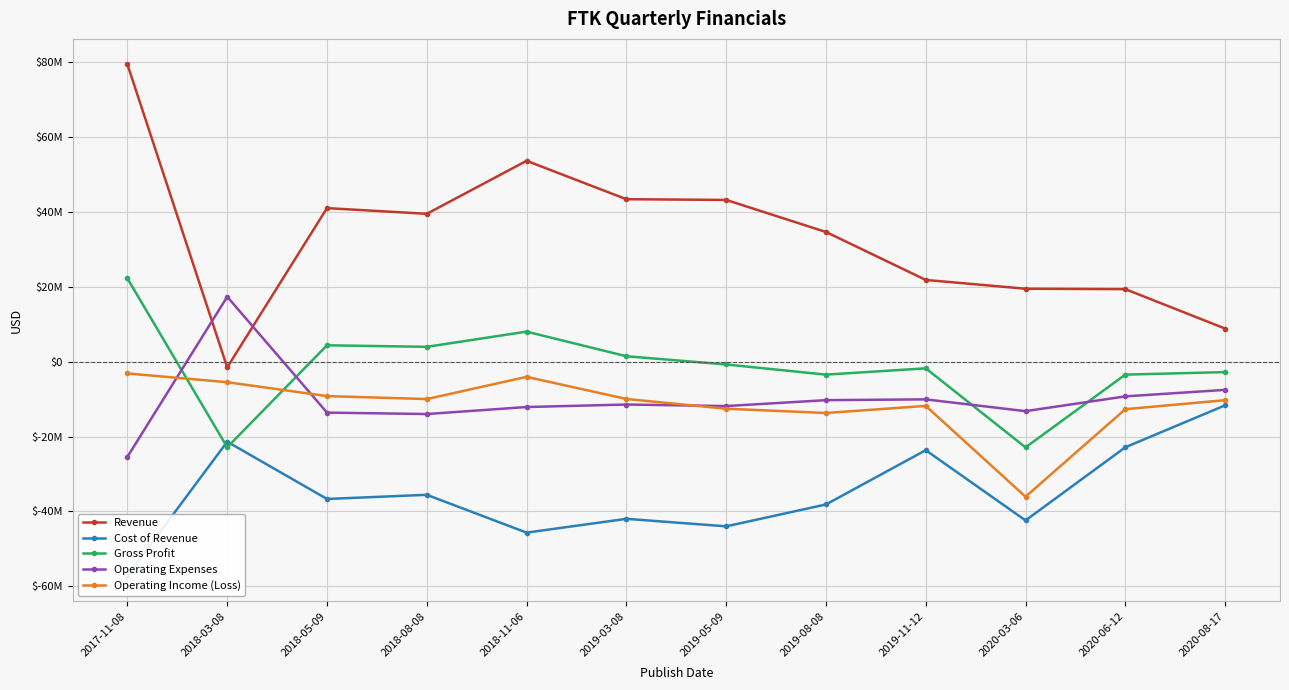

Which category has the lowest value in the Operating Income (Loss) series?

2020-03-06